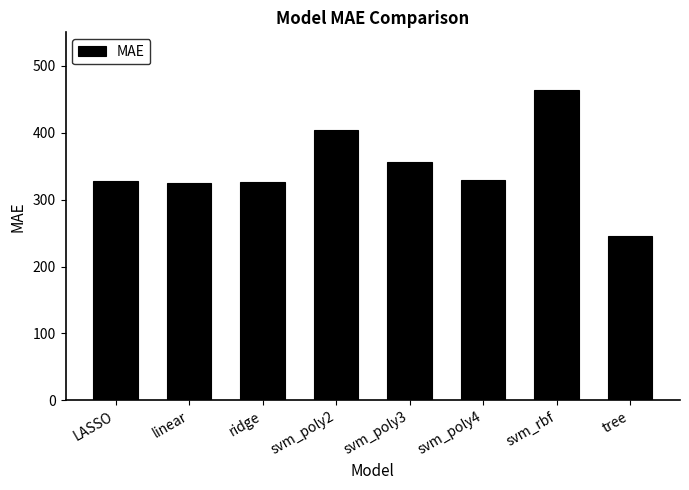

Which has a higher value, tree or linear?

linear